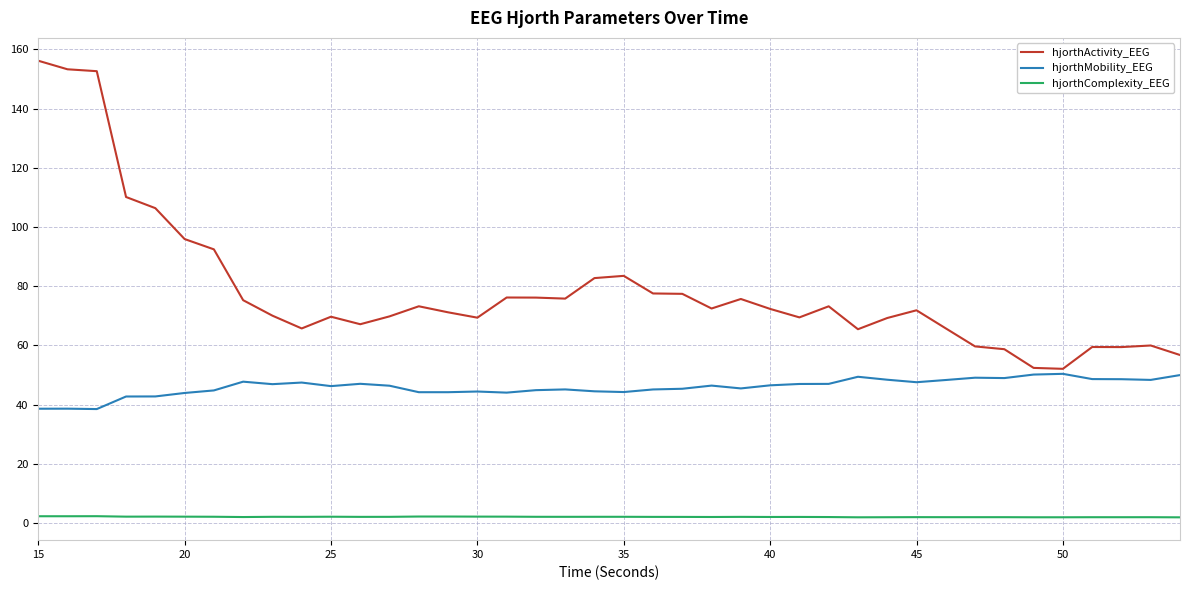

What is the smallest value displayed?

1.9